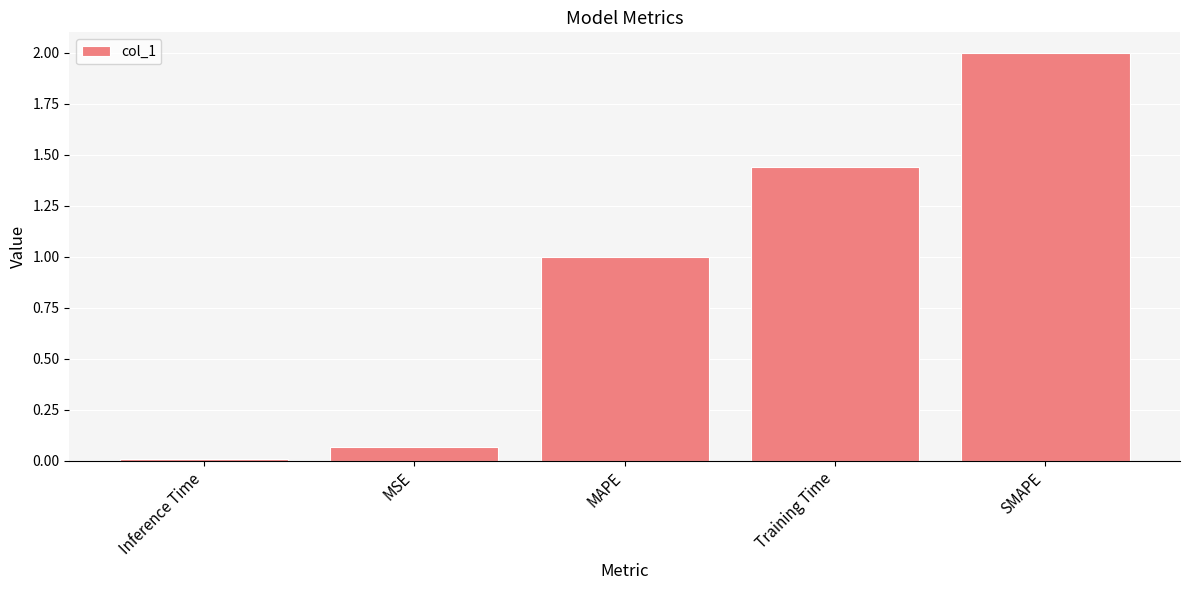

What is the label of the 2nd bar from the right?

Training Time